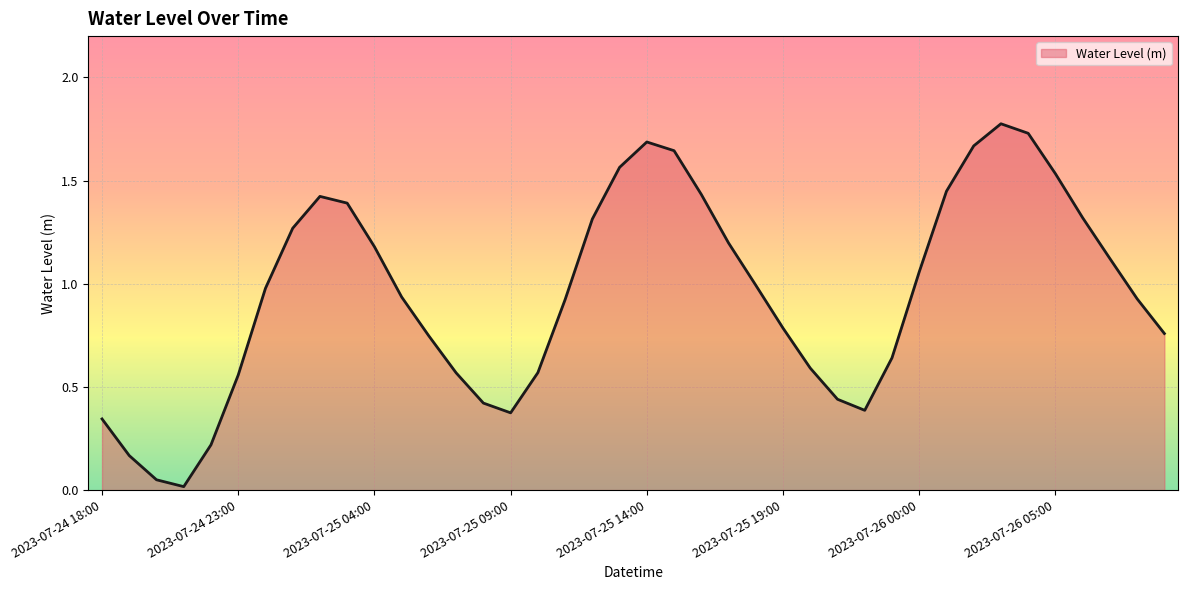

At which category does the data reach its first local peak?

2023-07-25 02:00